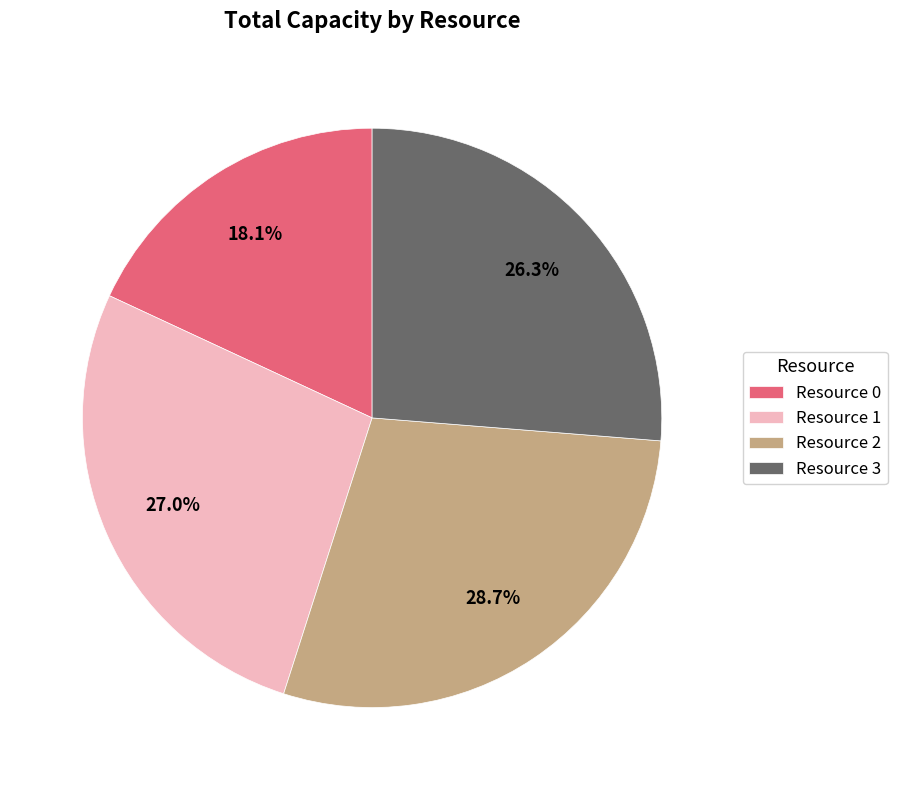

How many segments does this pie chart have?

4